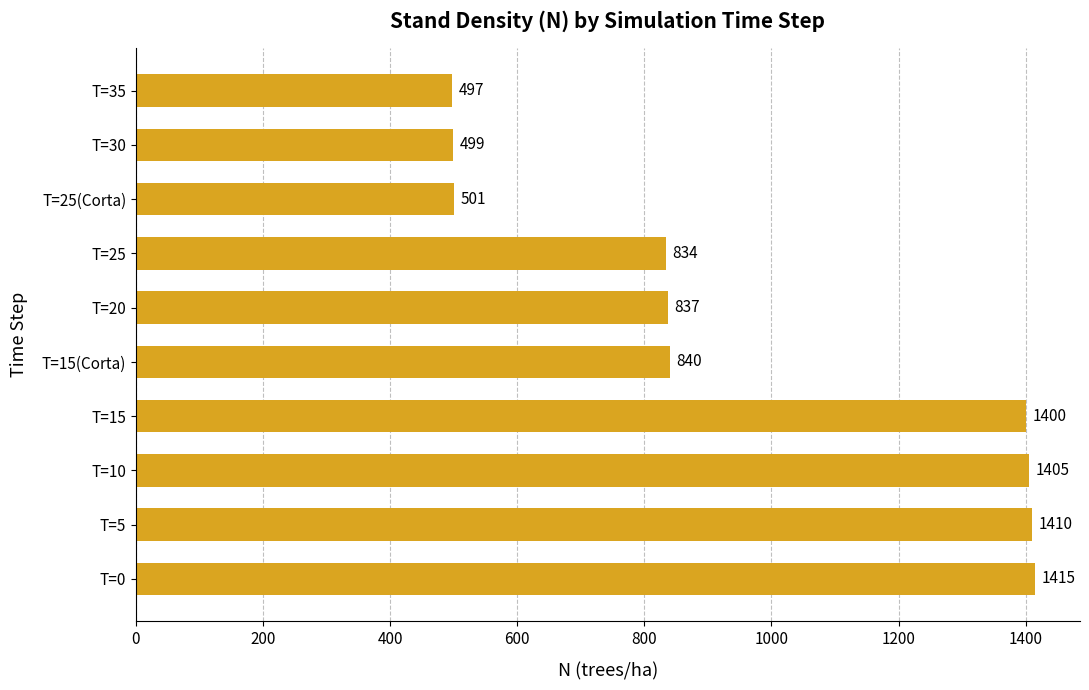

List the labels in order of value, largest first.

T=0, T=5, T=10, T=15, T=15(Corta), T=20, T=25, T=25(Corta), T=30, T=35